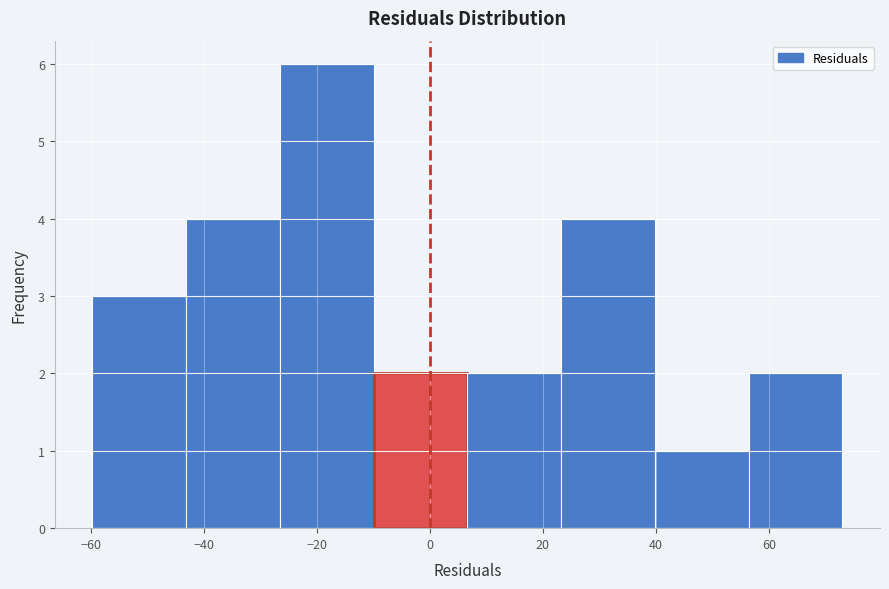

Reading left to right, list every bar in this chart as the range it spans on the x-axis followed by its height. Neither the bar edges nor the heights are printed on the chart, so give them approximately, as read against the axes.

-60 to -44: 3
-44 to -26: 4
-26 to -10: 6
-10 to 6: 2
6 to 24: 2
24 to 40: 4
40 to 56: 1
56 to 74: 2